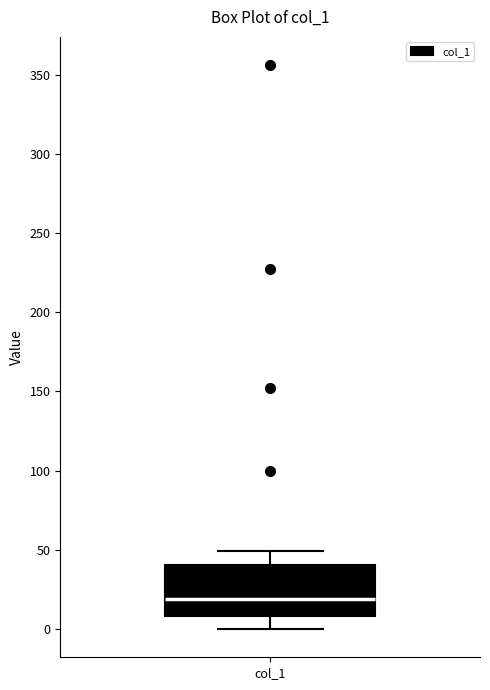

Read this box plot against the y-axis: the position of the median line, the range covered by the box, and the ends of both whiskers. The values are not printed on the chart, so give them approximately, as read against the axis.

median 20, box 10 to 40, whiskers 0 to 50